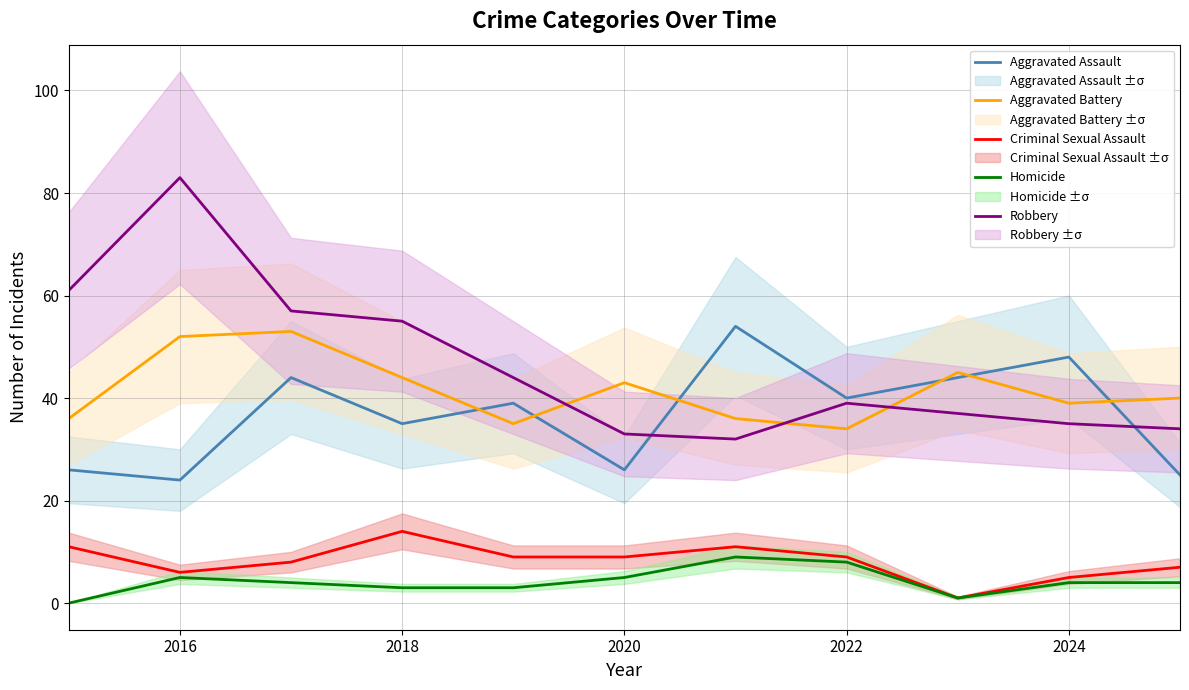

In Aggravated Battery, how many points are lower than both neighbors (excluding endpoints)?

3